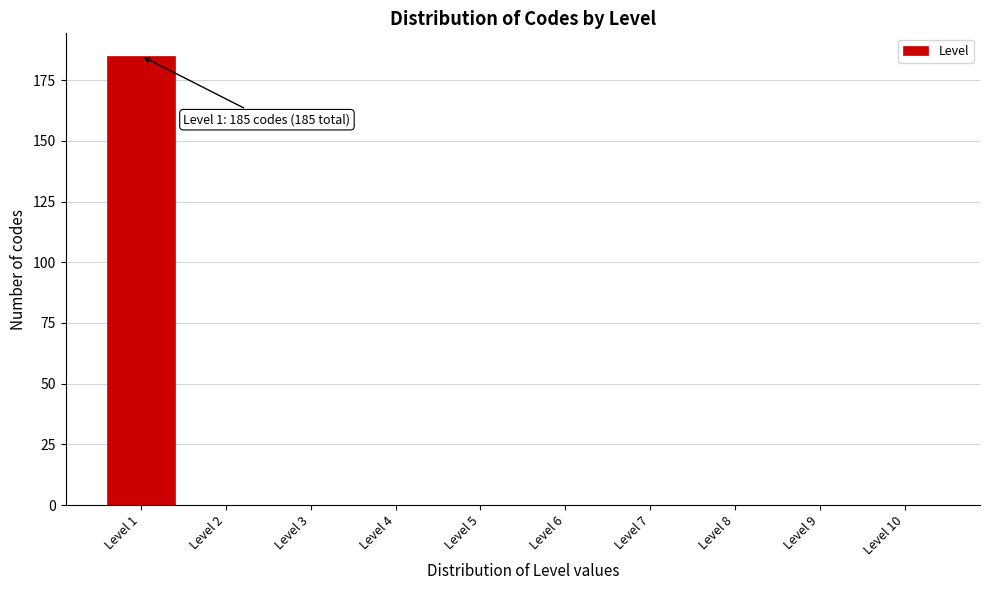

Reading right to left, extract all data points from this chart.

Level 10=0	Level 9=0	Level 8=0	Level 7=0	Level 6=0	Level 5=0	Level 4=0	Level 3=0	Level 2=0	Level 1=185